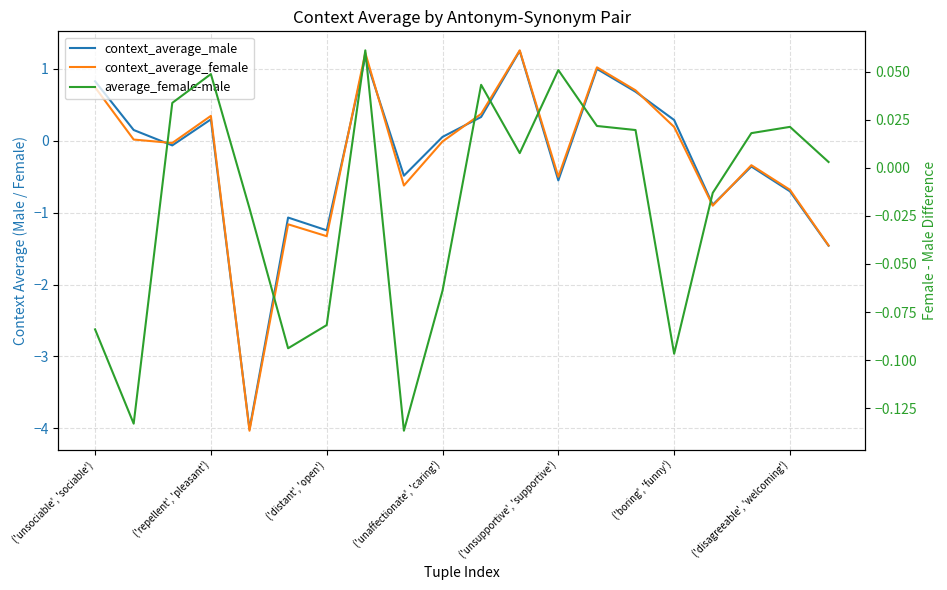

Which category has the highest value in the average_female-male series?

7